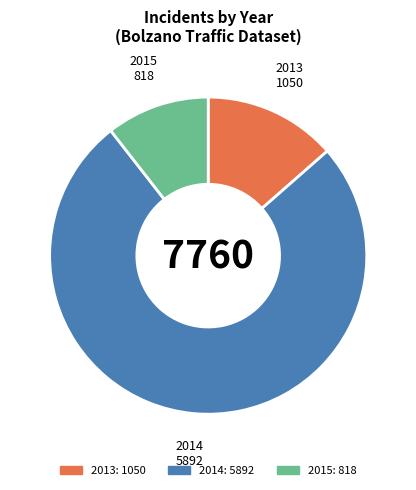

Is the sum of 2013 and 2014 greater than half?

Yes